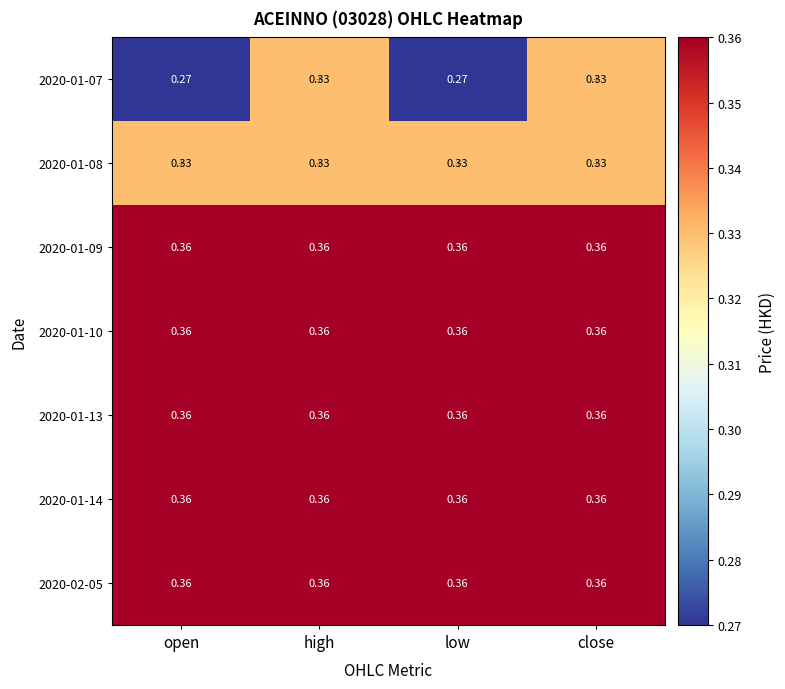

Reading left to right, list all the values displayed in this chart.

2020-01-07: open=0.3	high=0.3	low=0.3	close=0.3
2020-01-08: open=0.3	high=0.3	low=0.3	close=0.3
2020-01-09: open=0.4	high=0.4	low=0.4	close=0.4
2020-01-10: open=0.4	high=0.4	low=0.4	close=0.4
2020-01-13: open=0.4	high=0.4	low=0.4	close=0.4
2020-01-14: open=0.4	high=0.4	low=0.4	close=0.4
2020-02-05: open=0.4	high=0.4	low=0.4	close=0.4